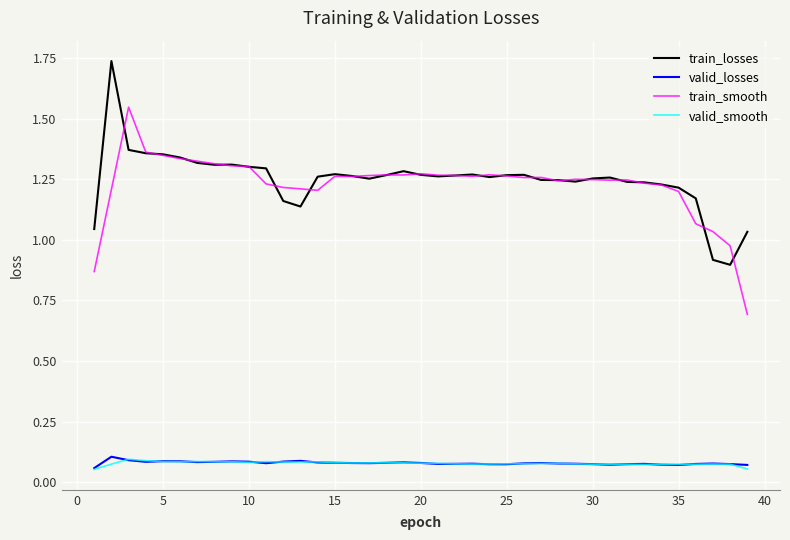

Which series has the largest total across all categories?

train_losses